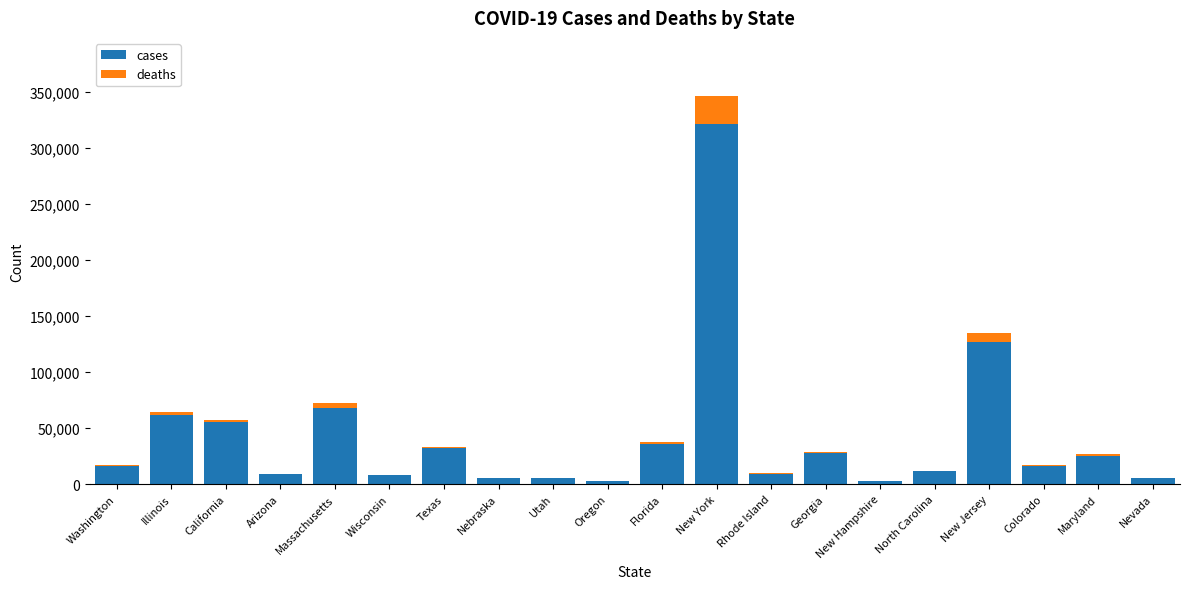

What are all the series names shown in the legend?

cases, deaths